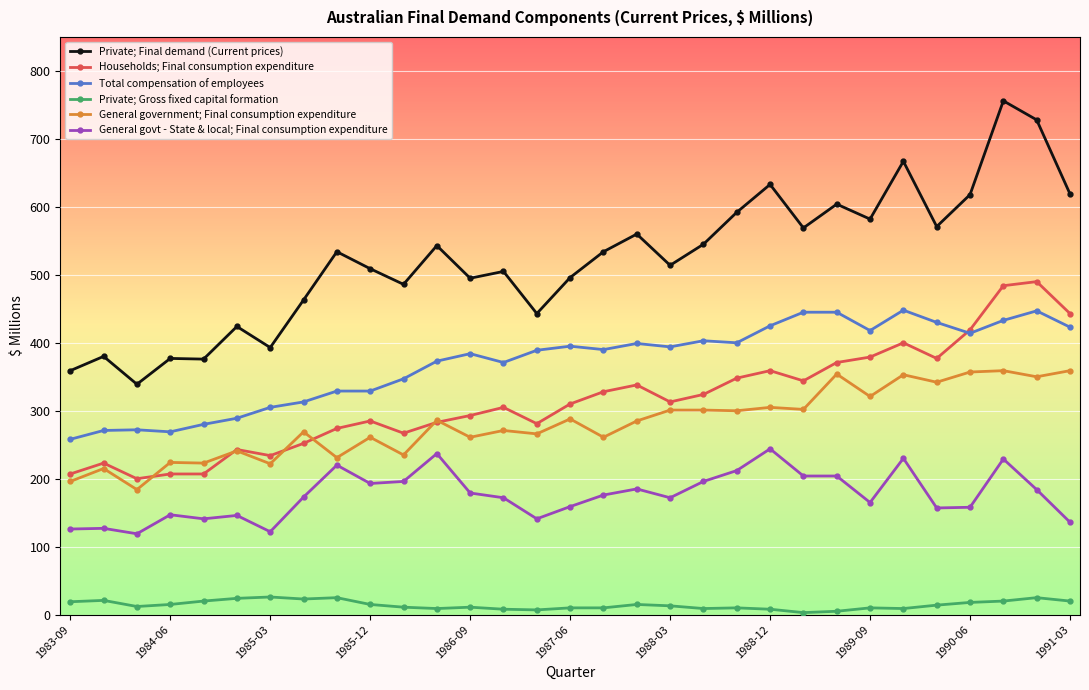

List the series in order of their peak value, highest first.

Private; Final demand (Current prices), Households; Final consumption expenditure, Total compensation of employees, General government; Final consumption expenditure, General govt - State & local; Final consumption expenditure, Private; Gross fixed capital formation